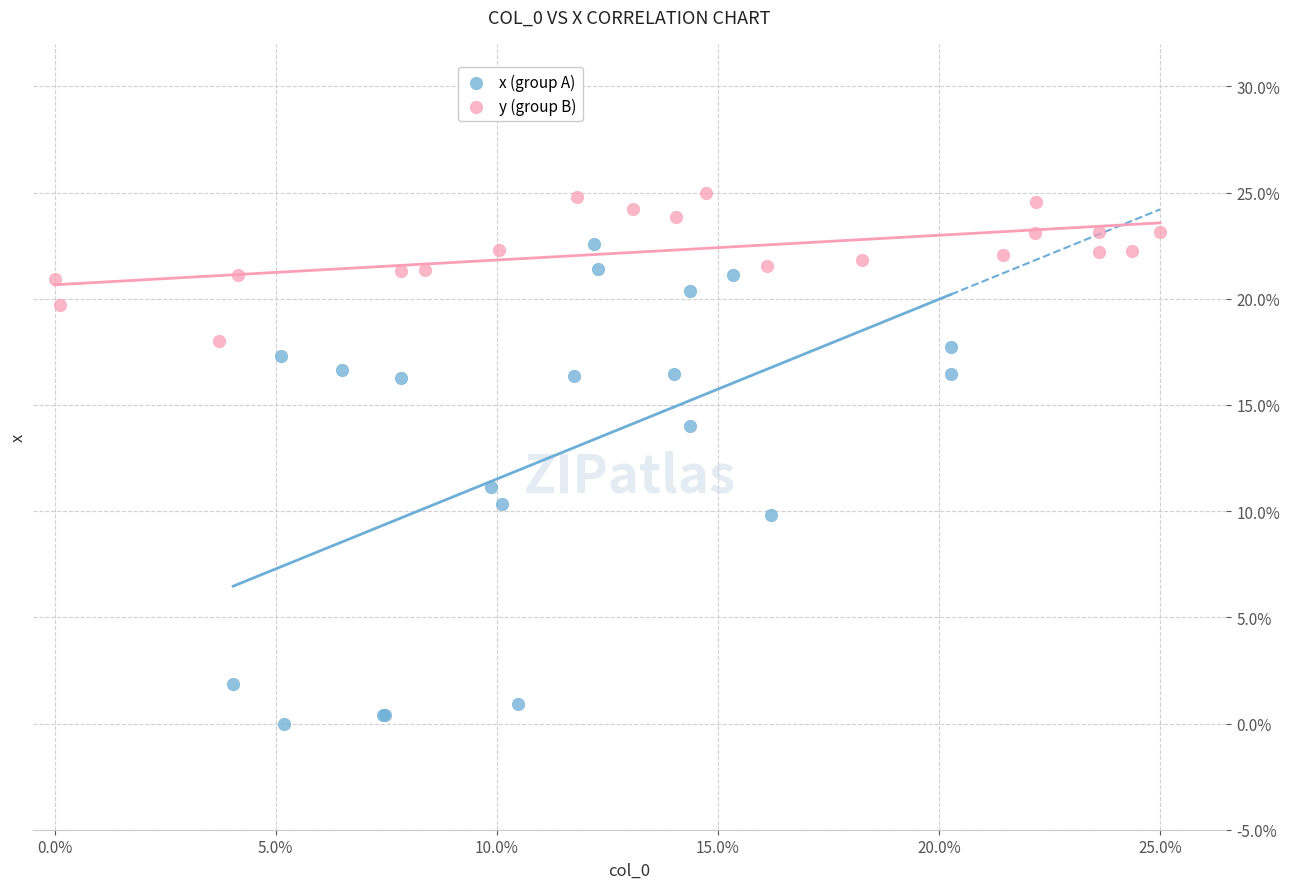

What are all the series names shown in the legend?

x (group A), y (group B)